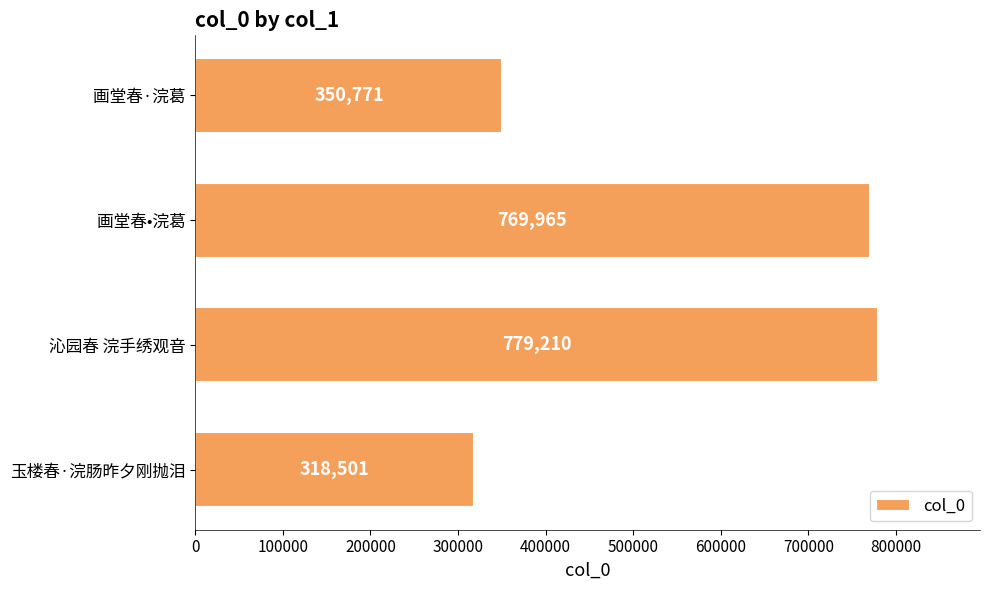

Reading top to bottom, extract all data points from this chart.

350771	769965	779210	318501